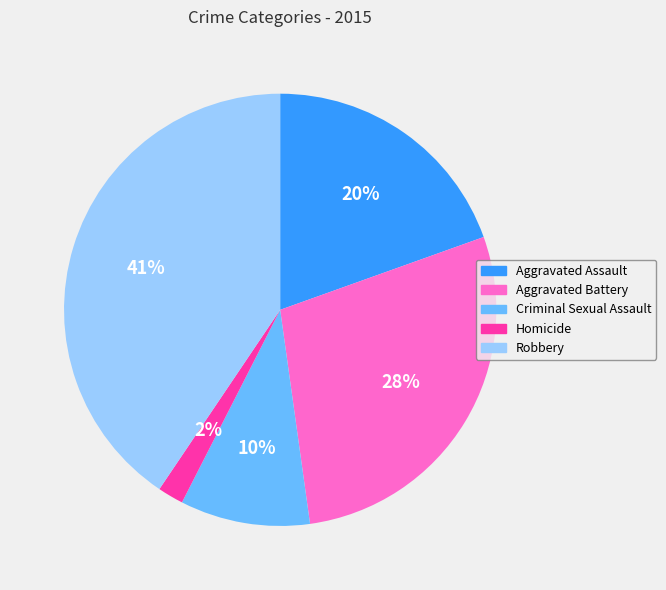

To the nearest percent, what is the difference between the Homicide and Robbery slice percentages?

39%